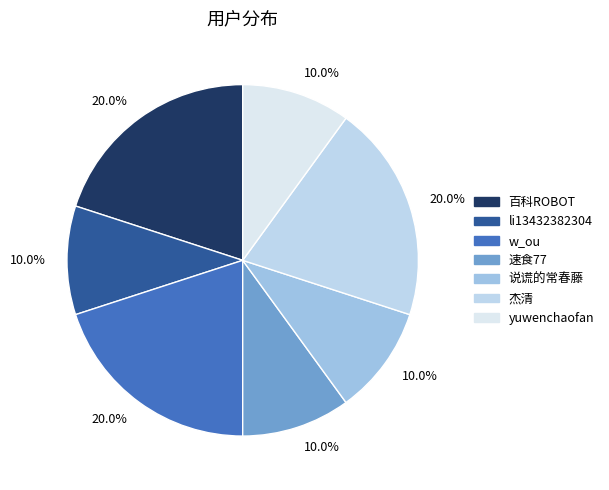

How many segments does this pie chart have?

7